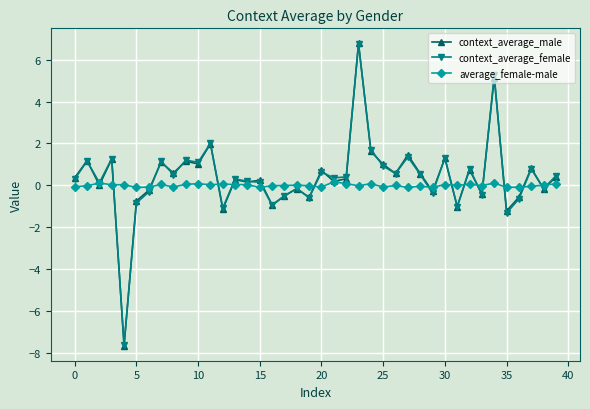

Which series has the widest spread of values?

context_average_male